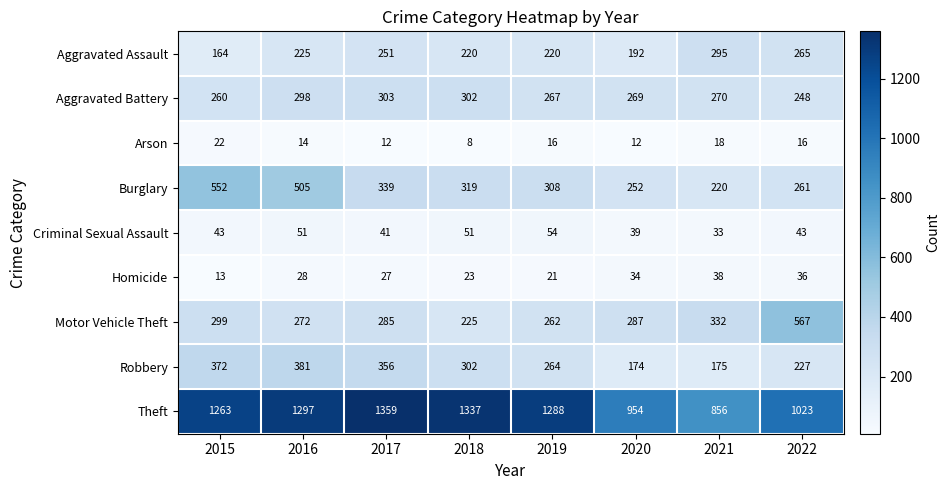

The Aggravated Battery series shows 412 at 2022. True or false?

False